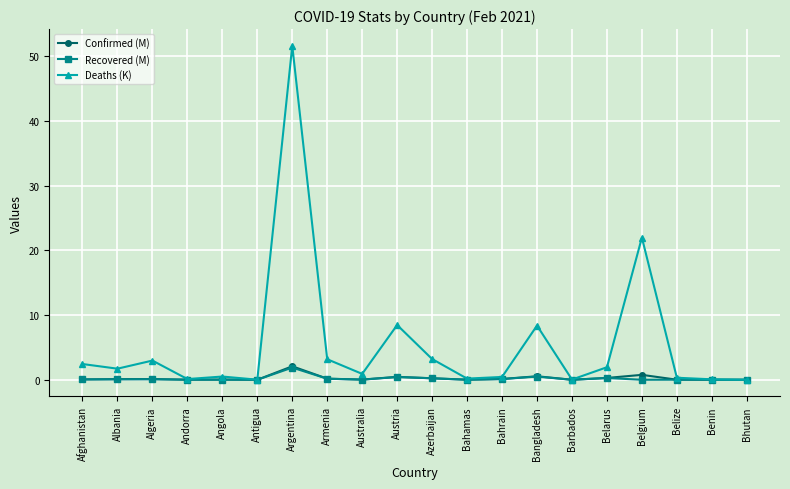

True or false: Confirmed (M) has a value of 0.0 at Barbados.

True